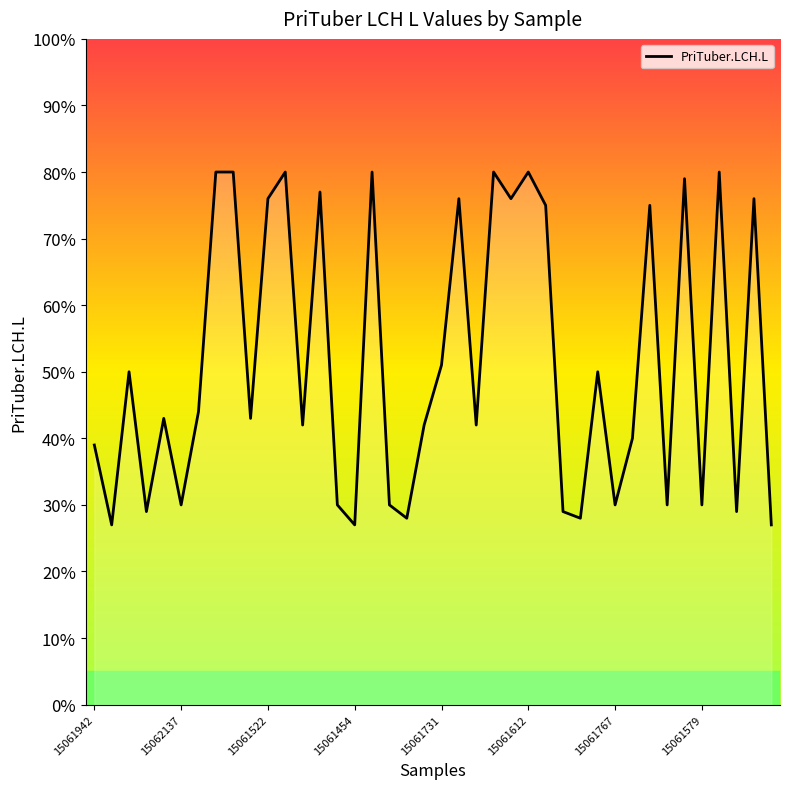

What is the difference between the maximum and minimum values?

53